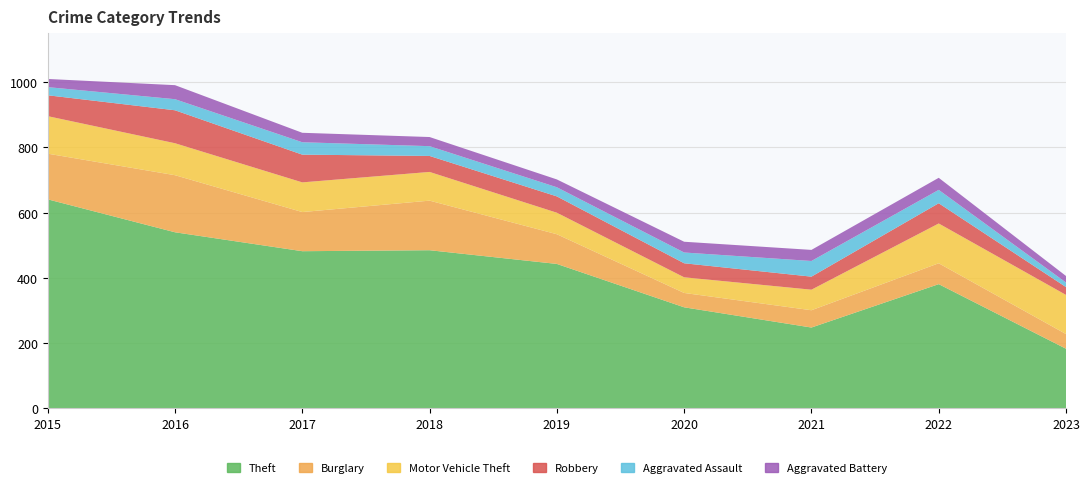

Reading left to right, list all the values displayed in this chart.

Theft: 2015=641	2016=540	2017=482	2018=485	2019=443	2020=310	2021=248	2022=381	2023=183
Burglary: 2015=140	2016=175	2017=120	2018=152	2019=91	2020=44	2021=53	2022=64	2023=45
Motor Vehicle Theft: 2015=115	2016=98	2017=91	2018=88	2019=66	2020=48	2021=63	2022=122	2023=120
Robbery: 2015=64	2016=101	2017=85	2018=49	2019=50	2020=43	2021=40	2022=62	2023=24
Aggravated Assault: 2015=25	2016=34	2017=38	2018=30	2019=28	2020=33	2021=48	2022=41	2023=14
Aggravated Battery: 2015=25	2016=43	2017=29	2018=28	2019=24	2020=33	2021=34	2022=37	2023=20